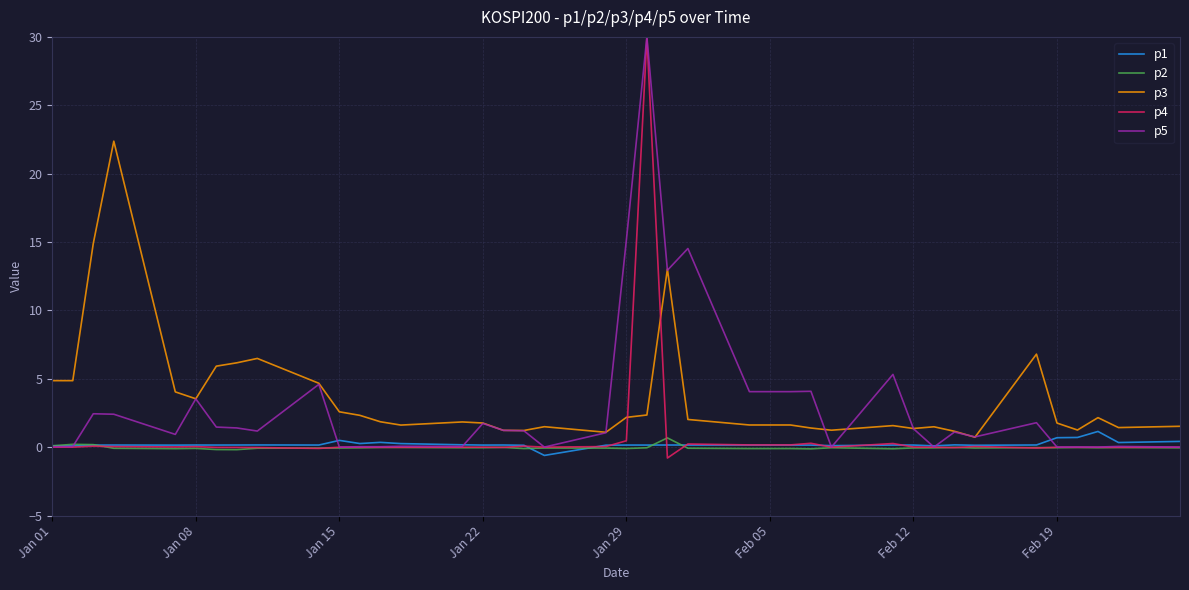

Which series has the largest total across all categories?

p3